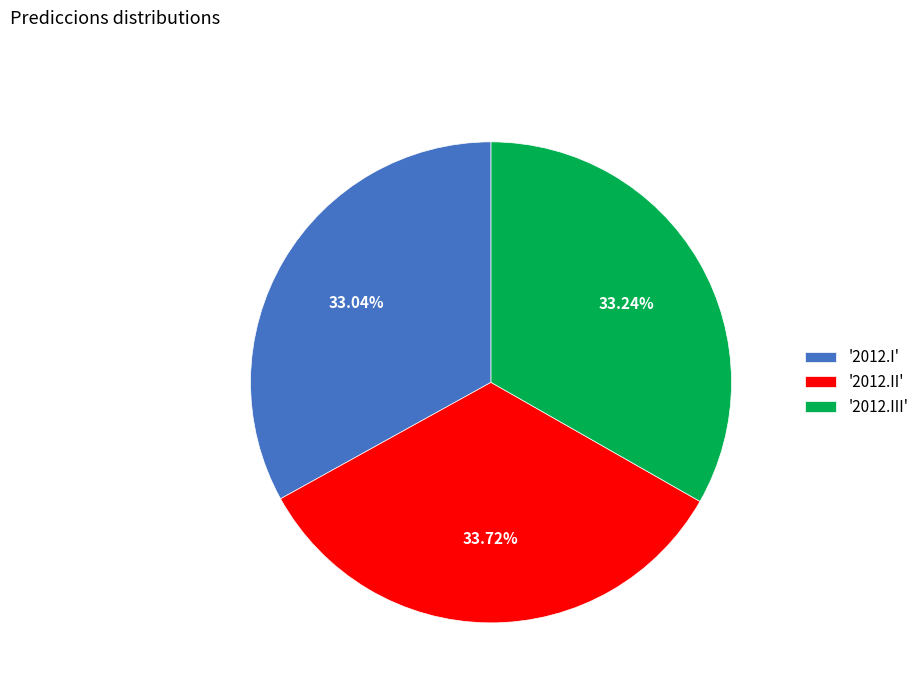

Does any single category account for the majority?

No